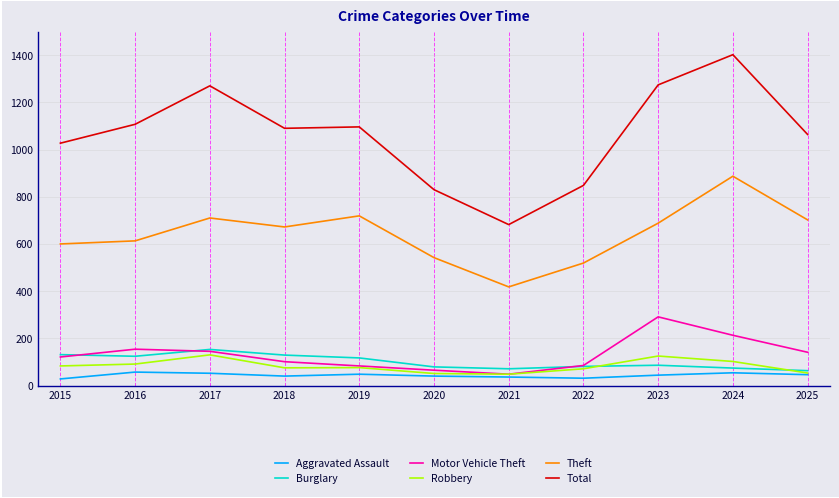

What is the difference between the Total values at 2021 and 2022?

166